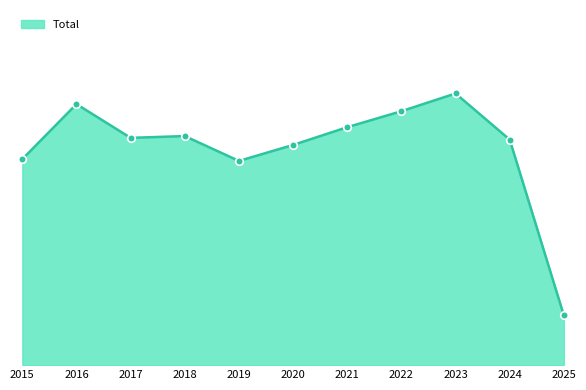

Is this an area chart (filled region under the line)?

Yes